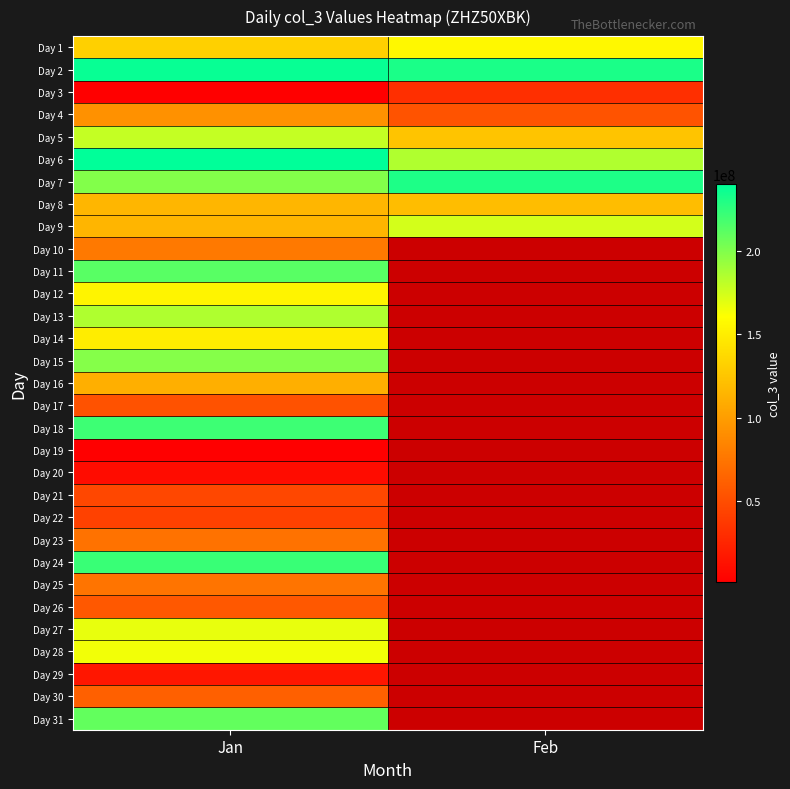

List the series in order of their peak value, lowest first.

Day 19, Day 20, Day 29, Day 3, Day 22, Day 21, Day 17, Day 26, Day 30, Day 23, Day 25, Day 10, Day 4, Day 16, Day 8, Day 14, Day 12, Day 1, Day 28, Day 27, Day 9, Day 5, Day 13, Day 15, Day 31, Day 11, Day 18, Day 24, Day 7, Day 2, Day 6